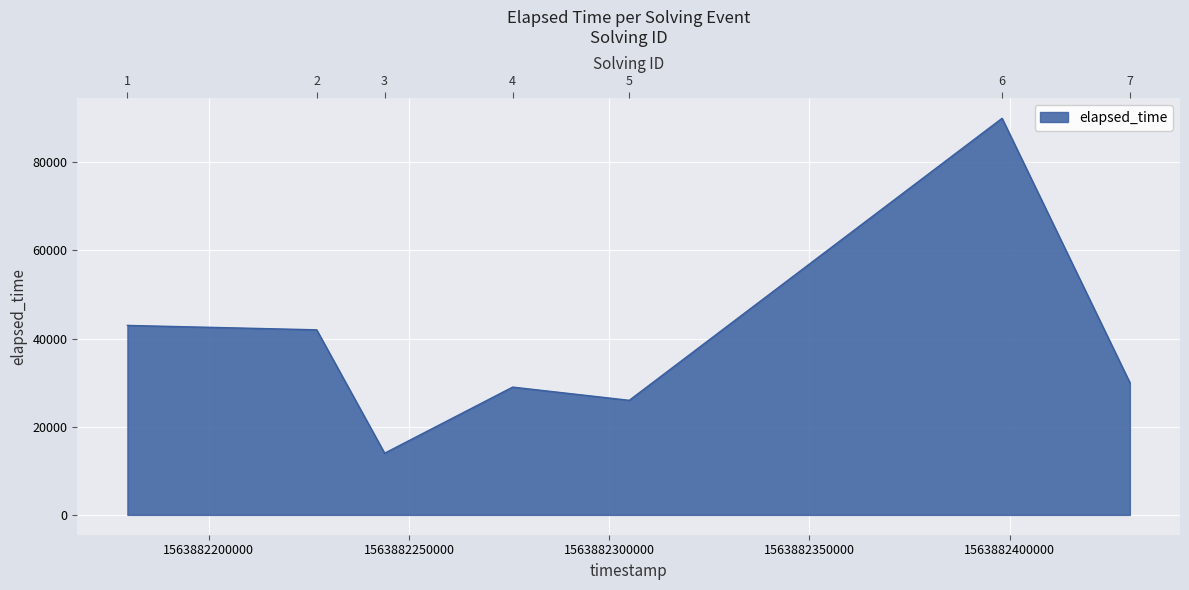

Does the chart display data point markers on the line(s)?

No